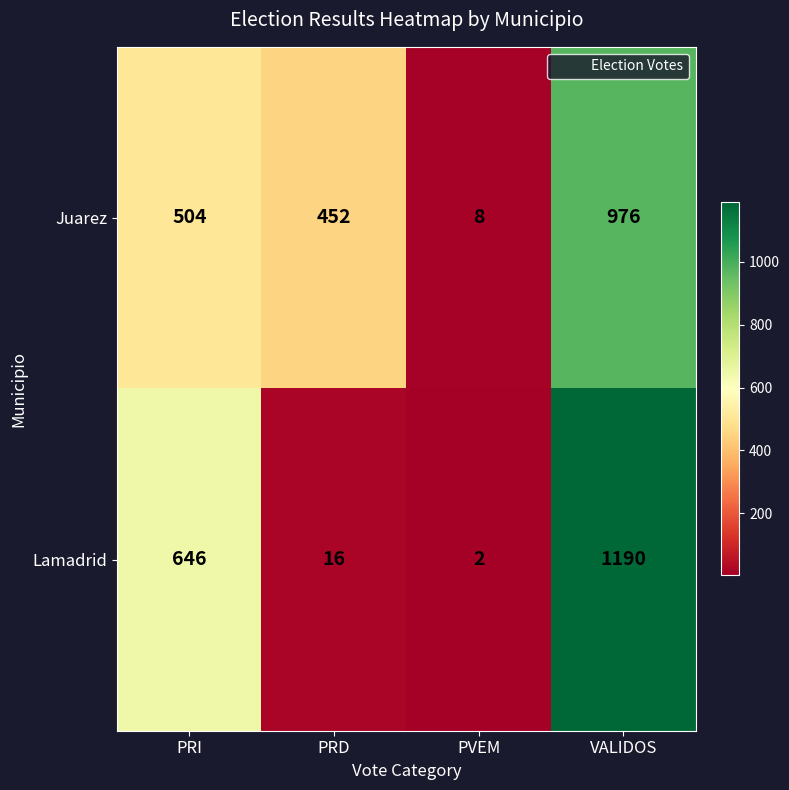

Reading left to right, transcribe all the data shown in this chart.

Juarez: 504	452	8	976
Lamadrid: 646	16	2	1190